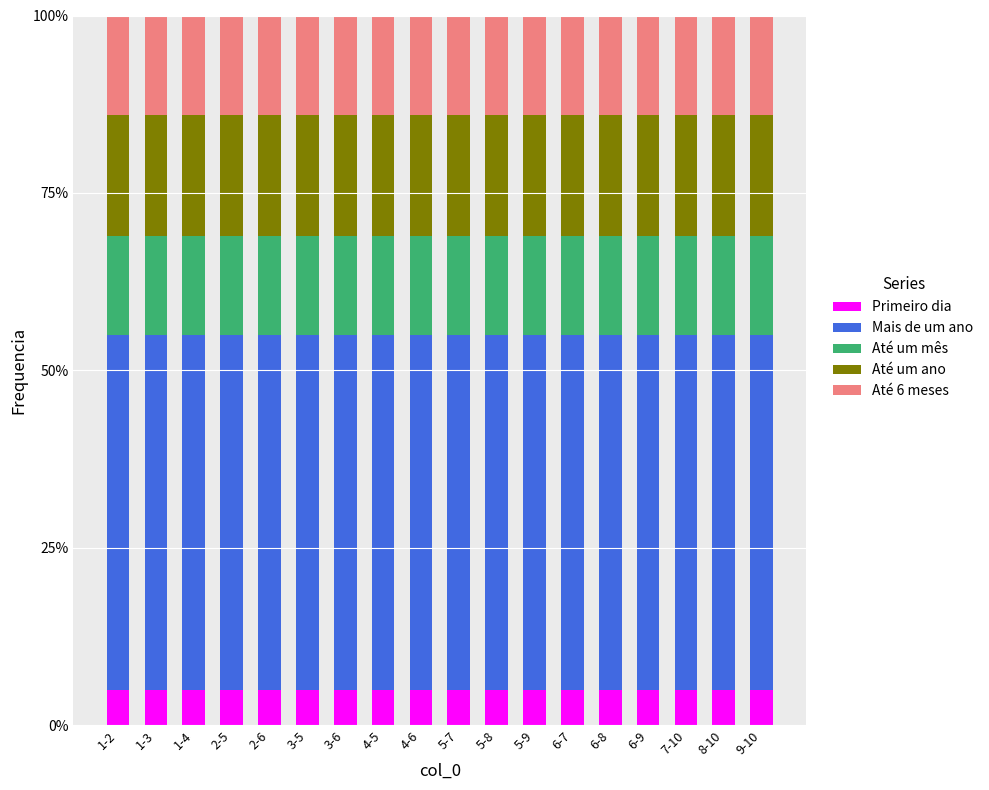

What is the maximum value for Primeiro dia?

5